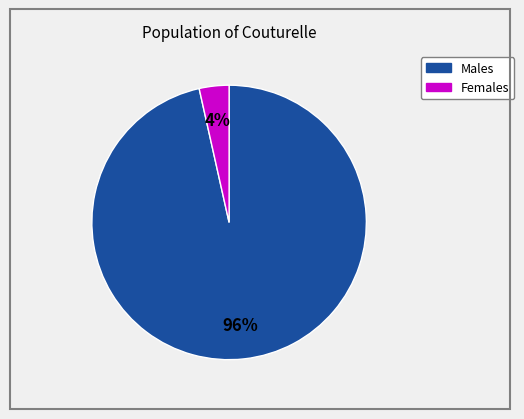

To the nearest percent, what is the average slice percentage?

50%